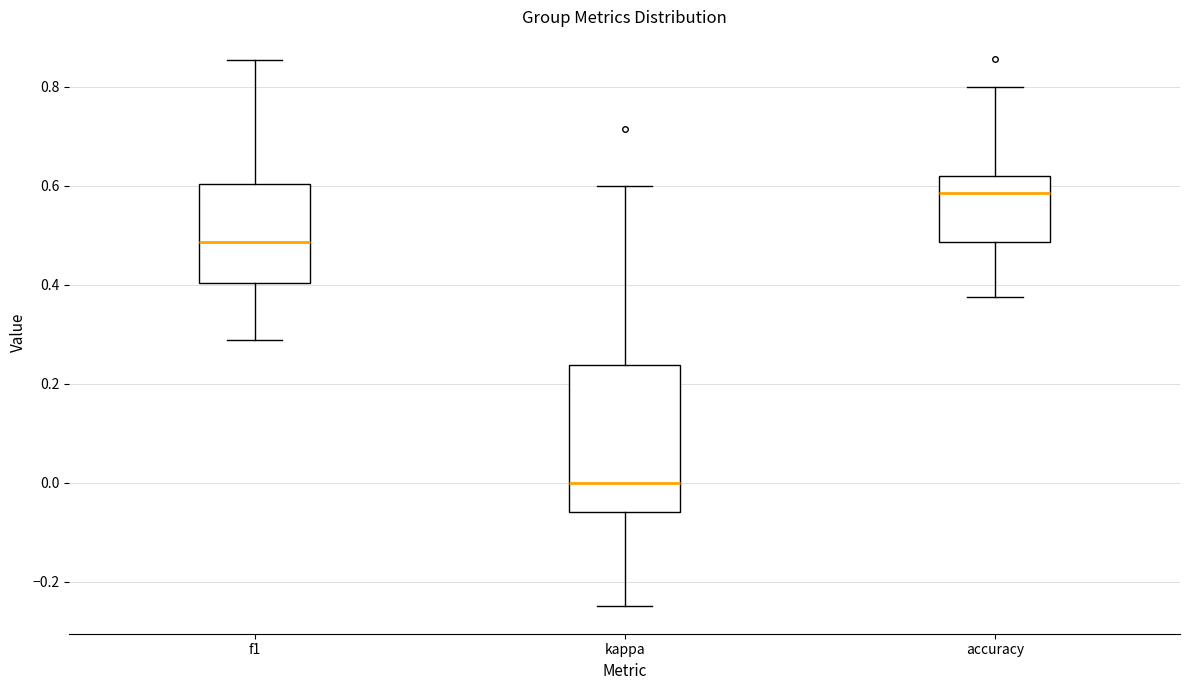

Reading left to right, read every box against the y-axis: the position of its median line, the range the box covers, and the ends of its whiskers. The values are not printed on the chart, so give them approximately, as read against the axis.

f1: median 0.48, box 0.40 to 0.60, whiskers 0.28 to 0.86
kappa: median 0.00, box -0.06 to 0.24, whiskers -0.24 to 0.60
accuracy: median 0.58, box 0.48 to 0.62, whiskers 0.38 to 0.80